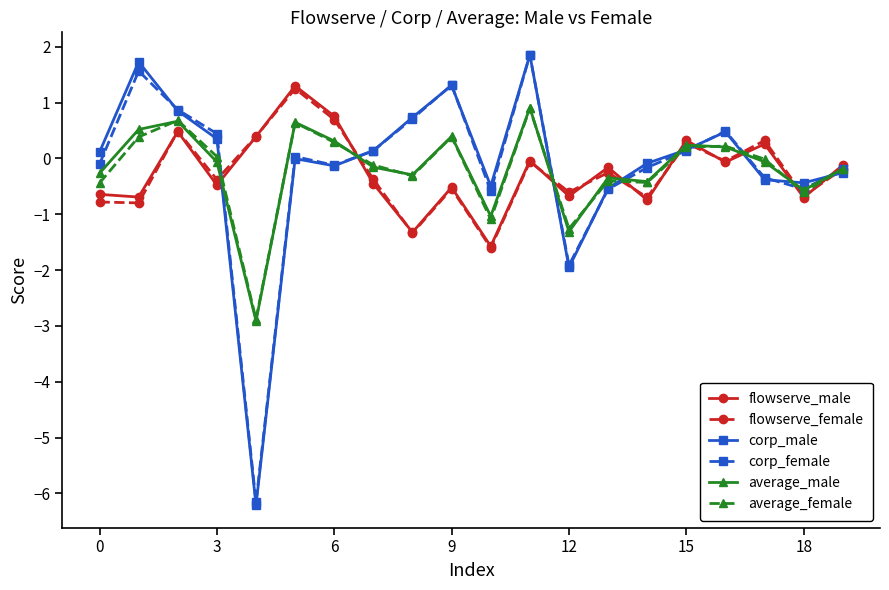

Which series has the widest spread of values?

corp_male